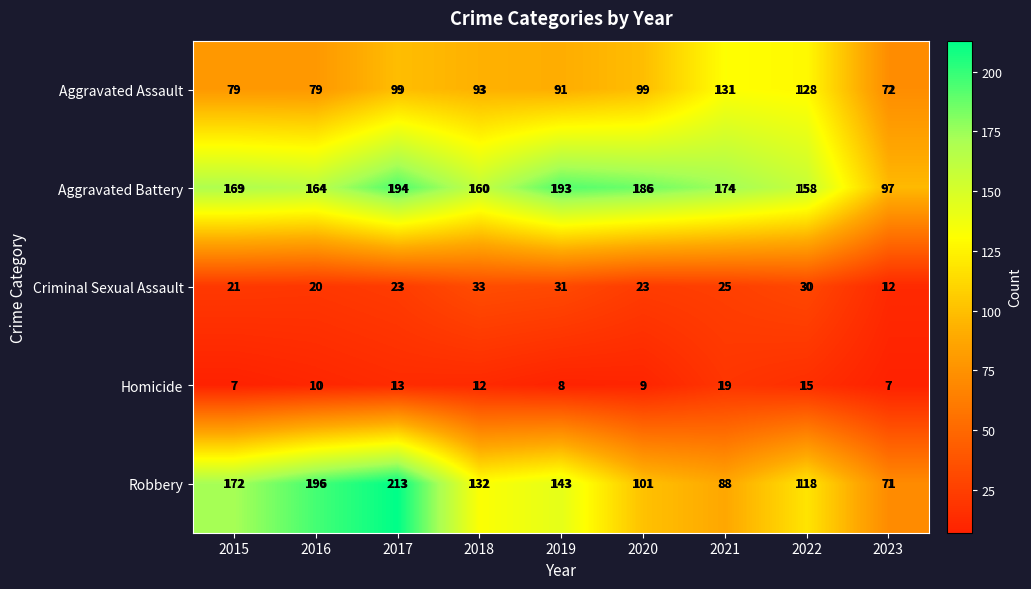

The Robbery series shows 33 at 2020. True or false?

False